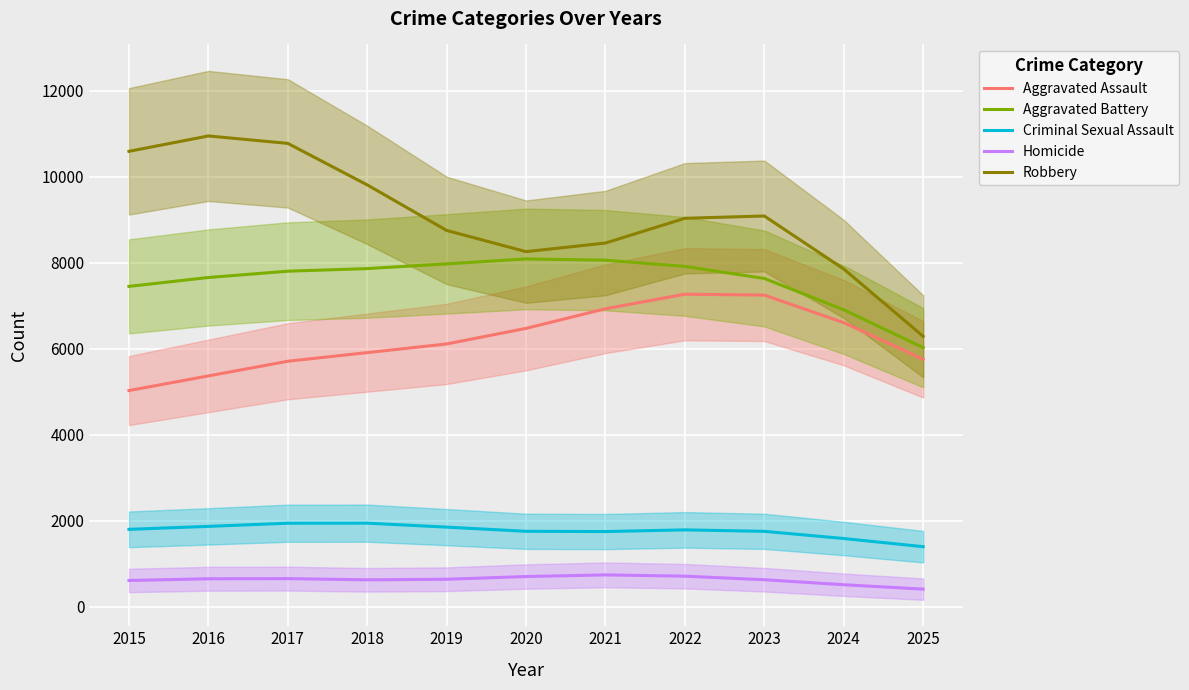

What is the greatest value displayed?

10950.9